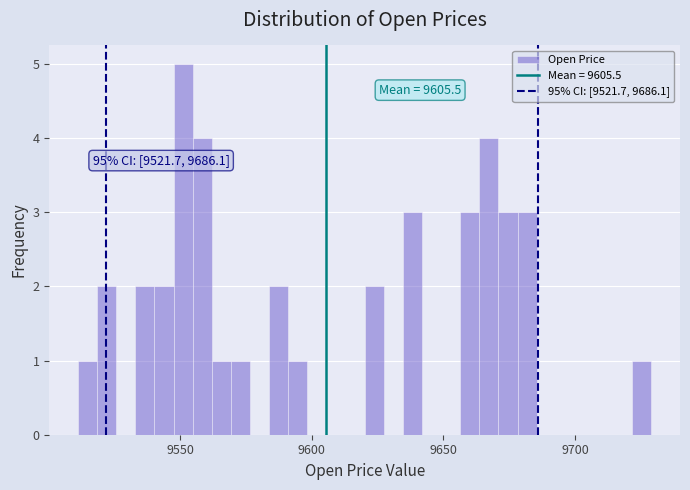

Read against the x-axis, roughly where is the centre of the tallest bar?

9550